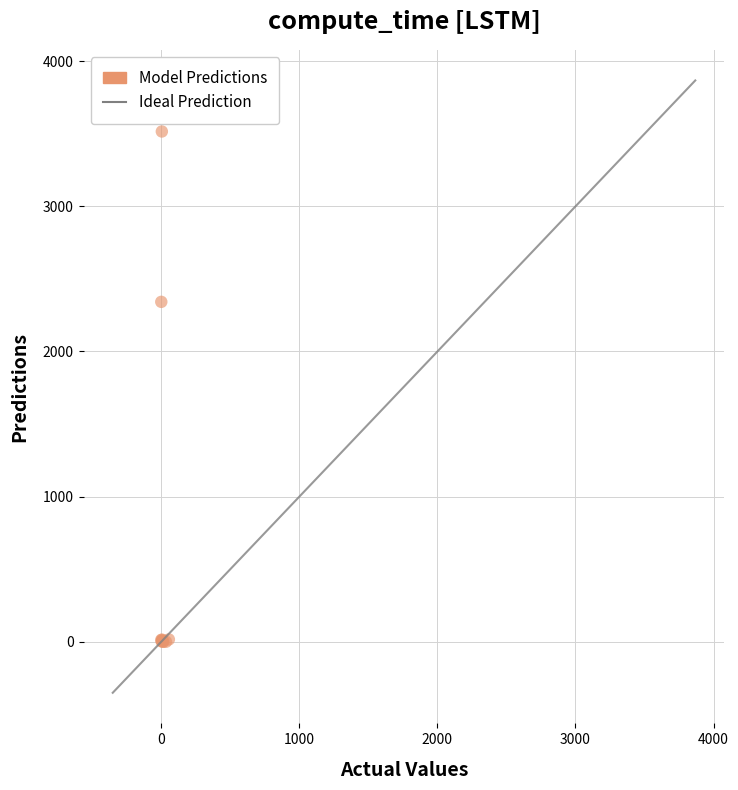

What Y value in the scatter plot is closest to 1758?

2342